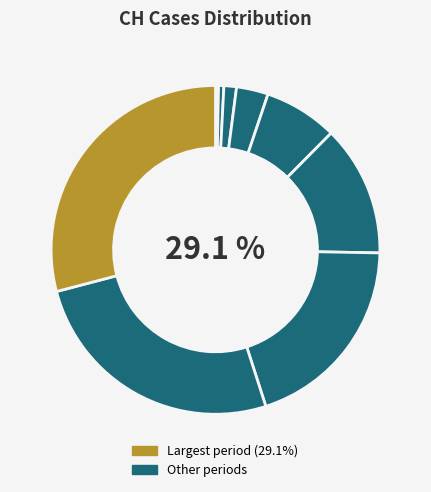

Is there a majority slice in this chart?

No